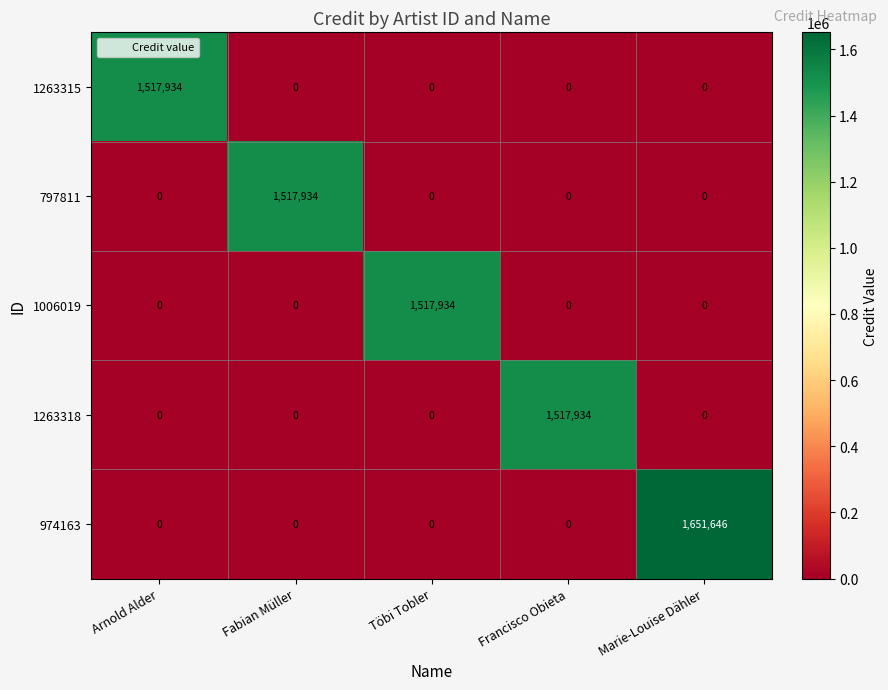

At how many categories does at least one series exceed 516131?

5